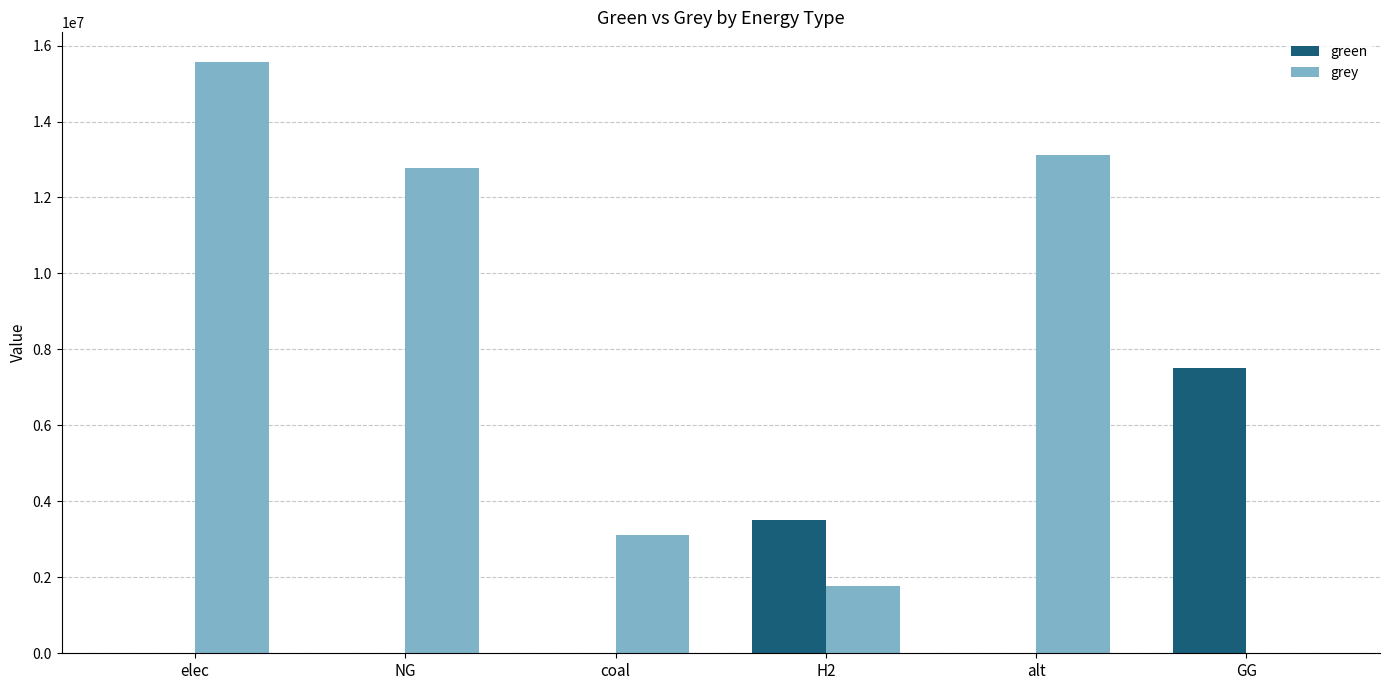

Reading left to right, transcribe all the data shown in this chart.

green: elec=0.0	NG=0.0	coal=0.0	H2=3500000.0	alt=0.0	GG=7500000.0
grey: elec=15569144.7	NG=12777879.2	coal=3116187.2	H2=1779238.0	alt=13128650.0	GG=0.0